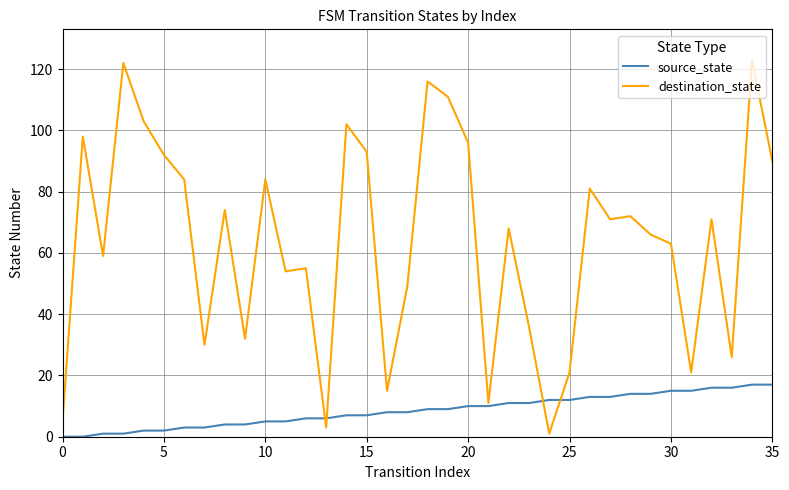

Which series has the largest range (max minus min)?

destination_state